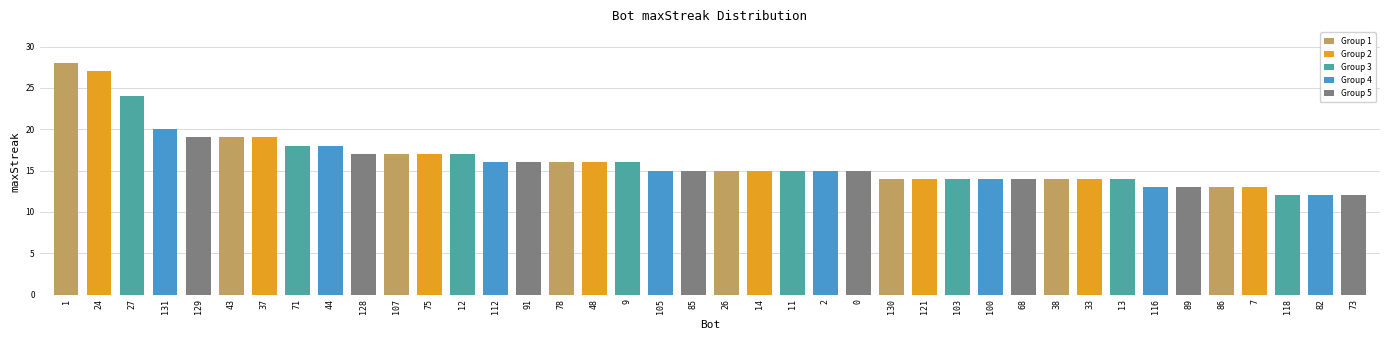

Approximately how many times larger is the value at 75 compared to 129?

0.9